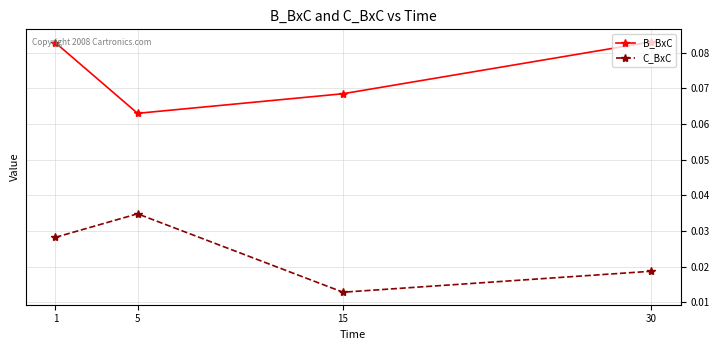

True or false: C_BxC has a value of 0.1 at 5.

False